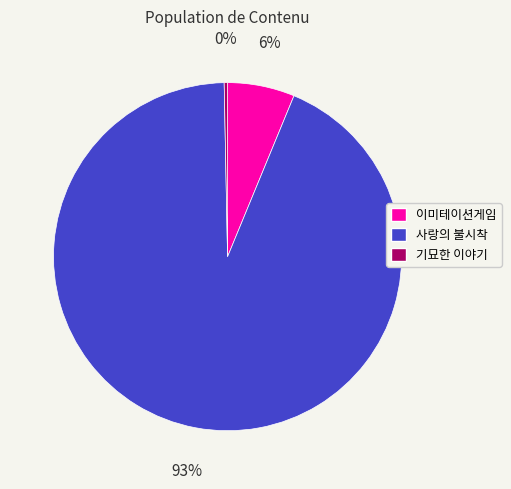

How many segments does this pie chart have?

3